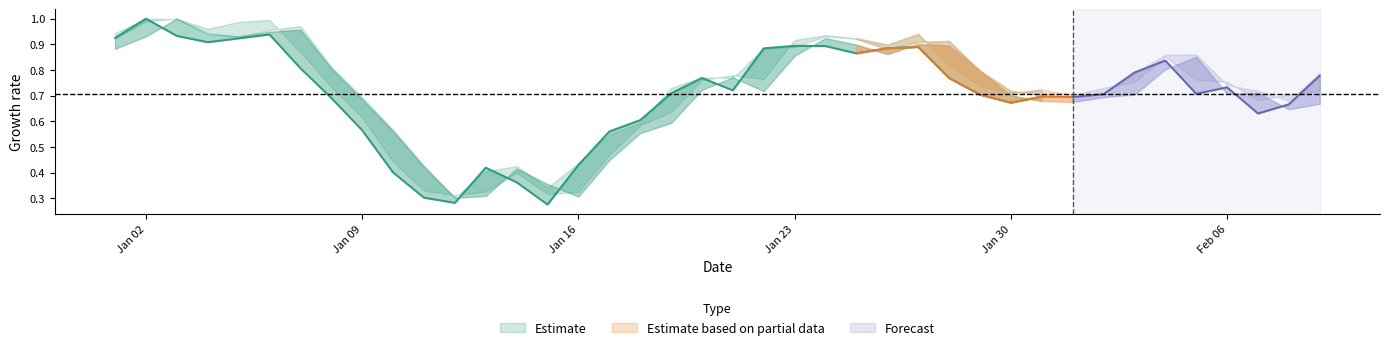

Which has a higher value, 28 or 17?

28